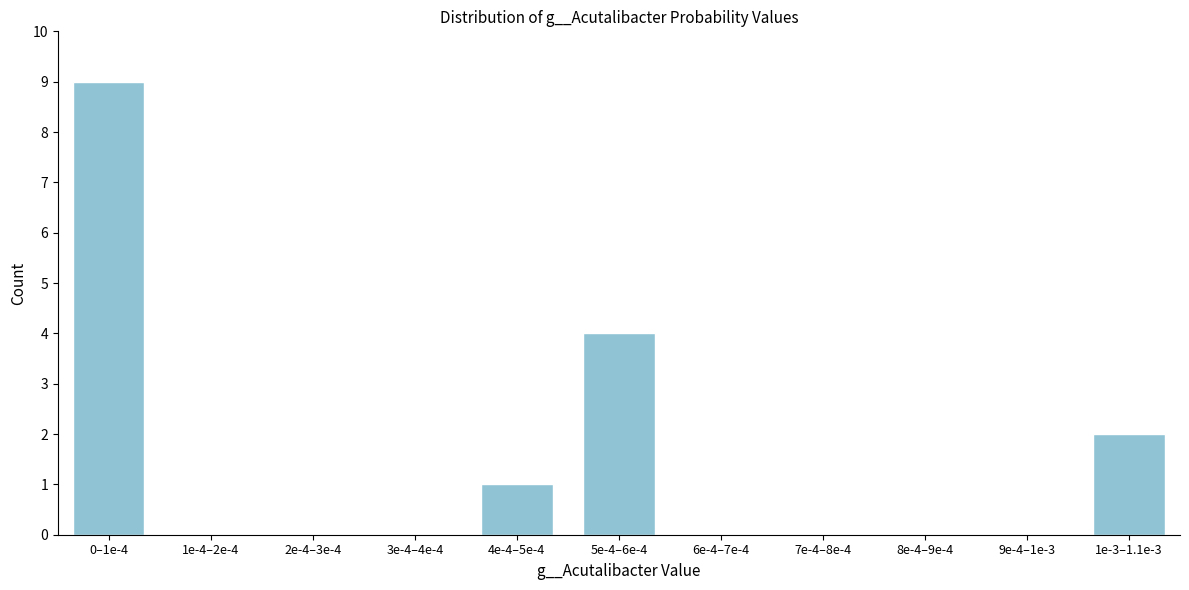

Reading right to left, what are all the values shown in this chart?

1e-3–1.1e-3=2	9e-4–1e-3=0	8e-4–9e-4=0	7e-4–8e-4=0	6e-4–7e-4=0	5e-4–6e-4=4	4e-4–5e-4=1	3e-4–4e-4=0	2e-4–3e-4=0	1e-4–2e-4=0	0–1e-4=9